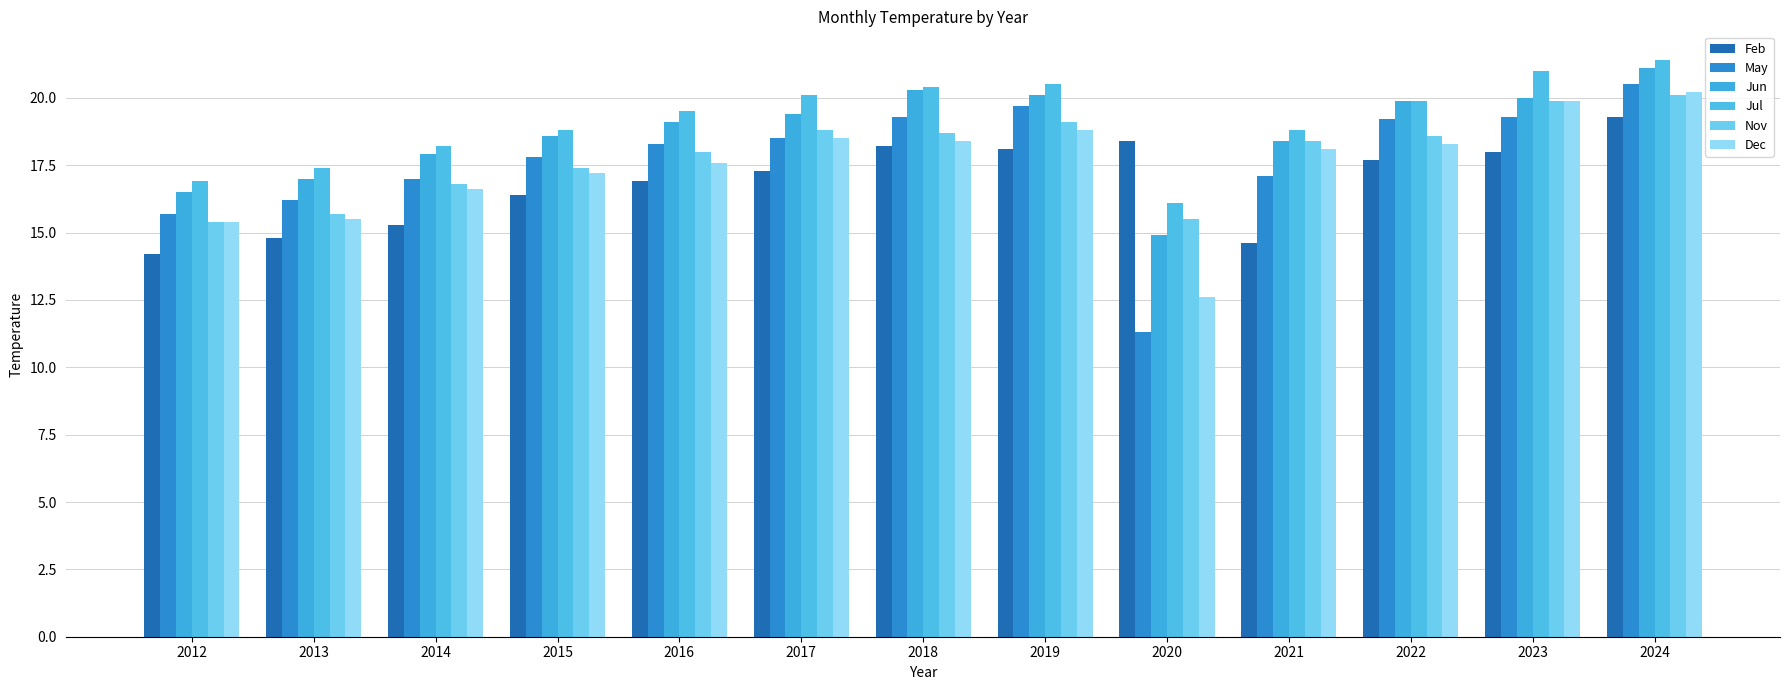

Where is Jul nearest to the value 18?

2014